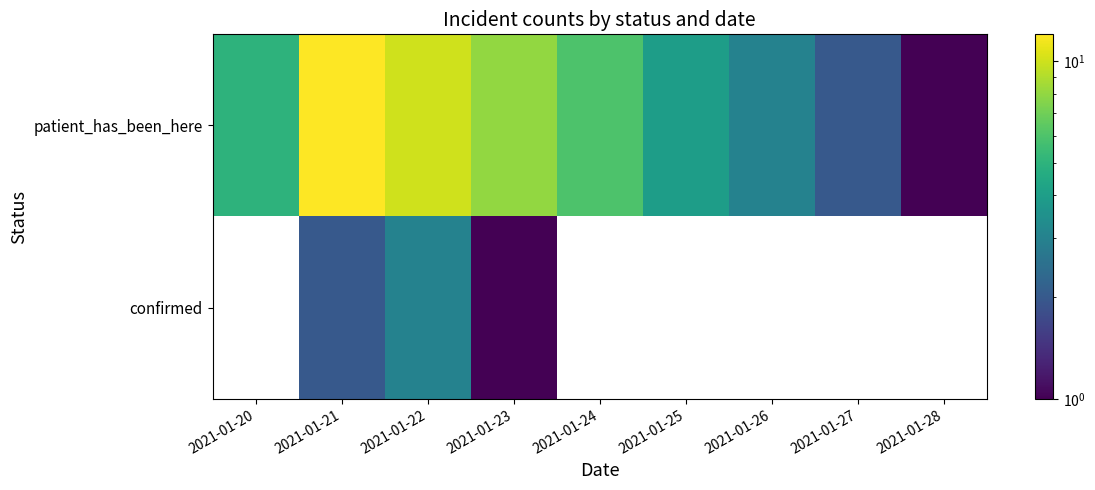

Is the value of confirmed at 2021-01-26 greater than the value of patient_has_been_here at 2021-01-27?

No